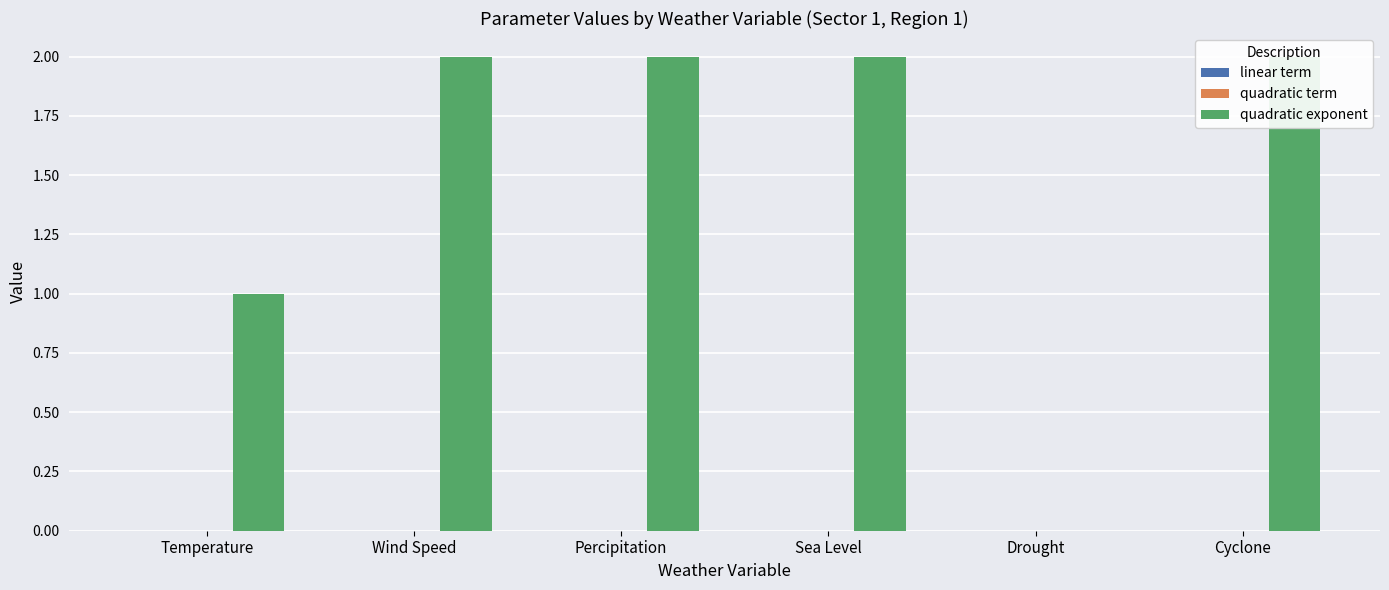

At which category does the chart reach its peak across all series?

Wind Speed